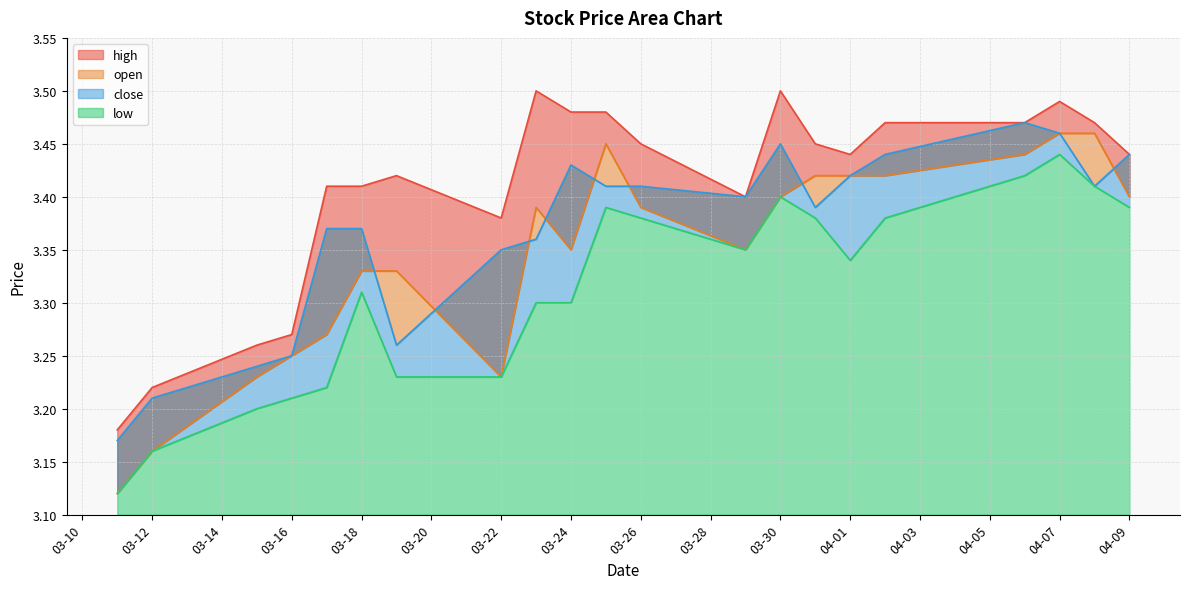

At how many categories does at least one series exceed 3?

21